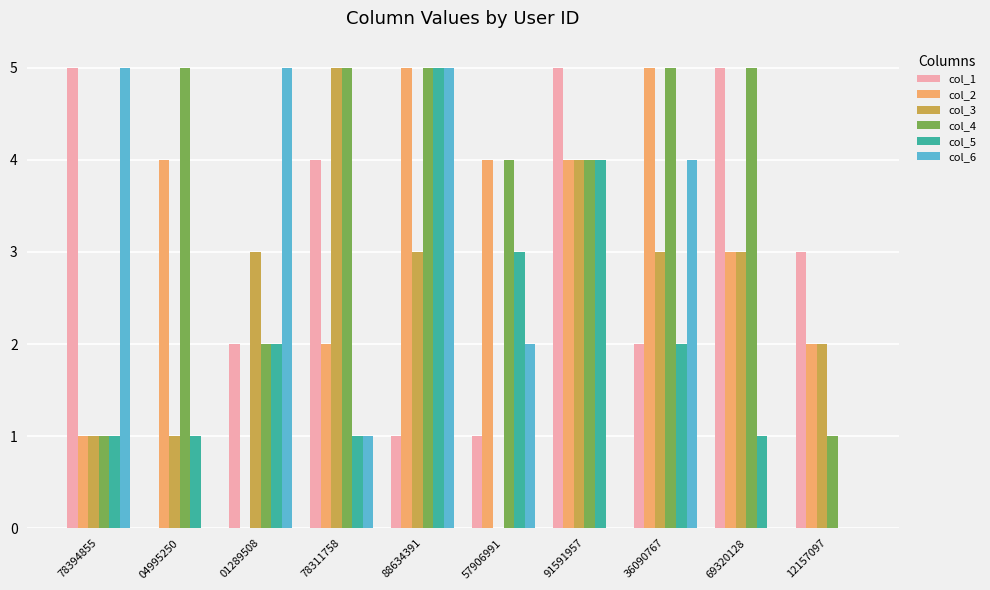

Reading left to right, transcribe all the data shown in this chart.

col_1: 78394855=5	04995250=0	01289508=2	78311758=4	88634391=1	57906991=1	91591957=5	36090767=2	69320128=5	12157097=3
col_2: 78394855=1	04995250=4	01289508=0	78311758=2	88634391=5	57906991=4	91591957=4	36090767=5	69320128=3	12157097=2
col_3: 78394855=1	04995250=1	01289508=3	78311758=5	88634391=3	57906991=0	91591957=4	36090767=3	69320128=3	12157097=2
col_4: 78394855=1	04995250=5	01289508=2	78311758=5	88634391=5	57906991=4	91591957=4	36090767=5	69320128=5	12157097=1
col_5: 78394855=1	04995250=1	01289508=2	78311758=1	88634391=5	57906991=3	91591957=4	36090767=2	69320128=1	12157097=0
col_6: 78394855=5	04995250=0	01289508=5	78311758=1	88634391=5	57906991=2	91591957=0	36090767=4	69320128=0	12157097=0